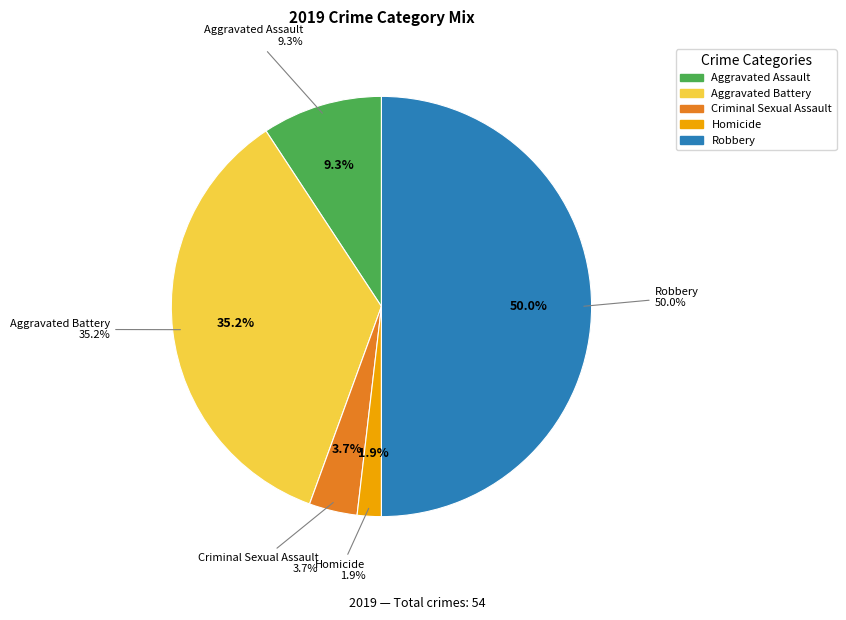

How many segments does this pie chart have?

5